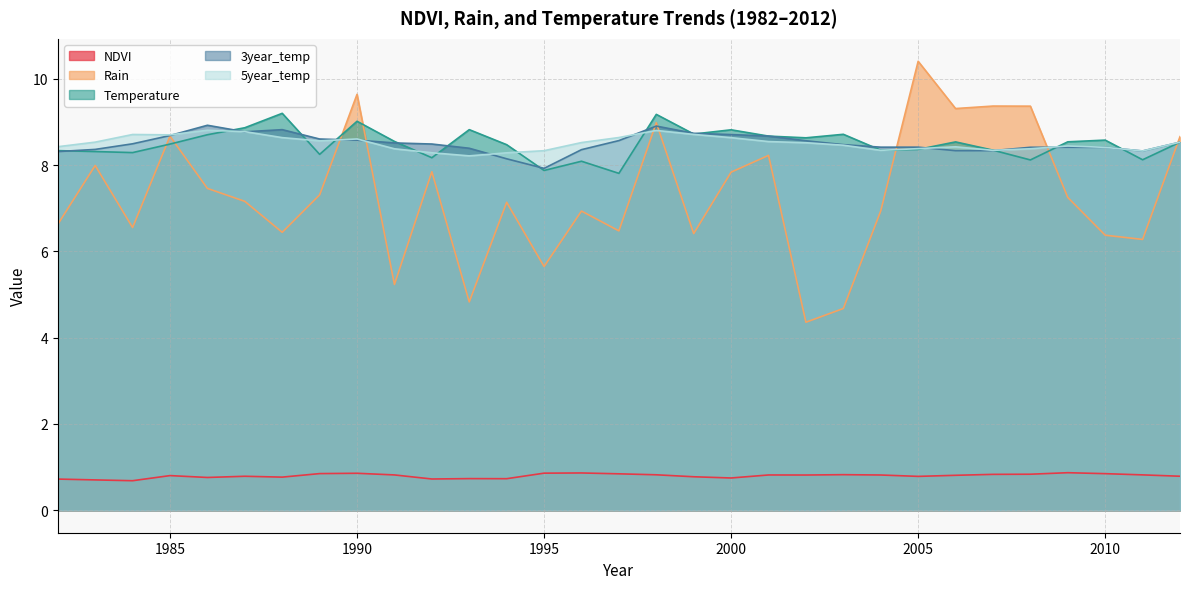

Reading left to right, list all the values displayed in this chart.

NDVI: 0.7	0.7	0.7	0.8	0.8	0.8	0.8	0.8	0.9	0.8	0.7	0.7	0.7	0.9	0.9	0.8	0.8	0.8	0.7	0.8	0.8	0.8	0.8	0.8	0.8	0.8	0.8	0.9	0.8	0.8	0.8
Rain: 6.6	8.0	6.6	8.7	7.5	7.2	6.4	7.3	9.6	5.2	7.8	4.8	7.1	5.6	6.9	6.5	9.0	6.4	7.8	8.2	4.4	4.7	6.9	10.4	9.3	9.4	9.4	7.3	6.4	6.3	8.7
Temperature: 8.3	8.3	8.3	8.5	8.7	8.9	9.2	8.2	9.0	8.5	8.2	8.8	8.5	7.9	8.1	7.8	9.2	8.7	8.8	8.7	8.6	8.7	8.3	8.4	8.5	8.3	8.1	8.5	8.6	8.1	8.5
3year_temp: 8.3	8.4	8.5	8.7	8.9	8.8	8.8	8.6	8.6	8.5	8.5	8.4	8.1	7.9	8.4	8.6	8.9	8.7	8.7	8.7	8.6	8.5	8.4	8.4	8.3	8.3	8.4	8.4	8.4	8.3	8.5
5year_temp: 8.4	8.5	8.7	8.7	8.8	8.8	8.6	8.6	8.6	8.4	8.3	8.2	8.3	8.3	8.5	8.6	8.8	8.7	8.6	8.5	8.5	8.5	8.3	8.4	8.4	8.3	8.4	8.4	8.4	8.3	8.5